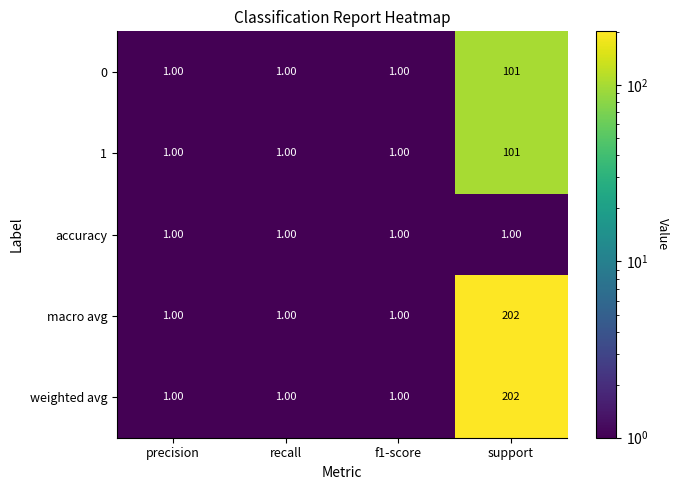

At which category does the chart reach its peak across all series?

support